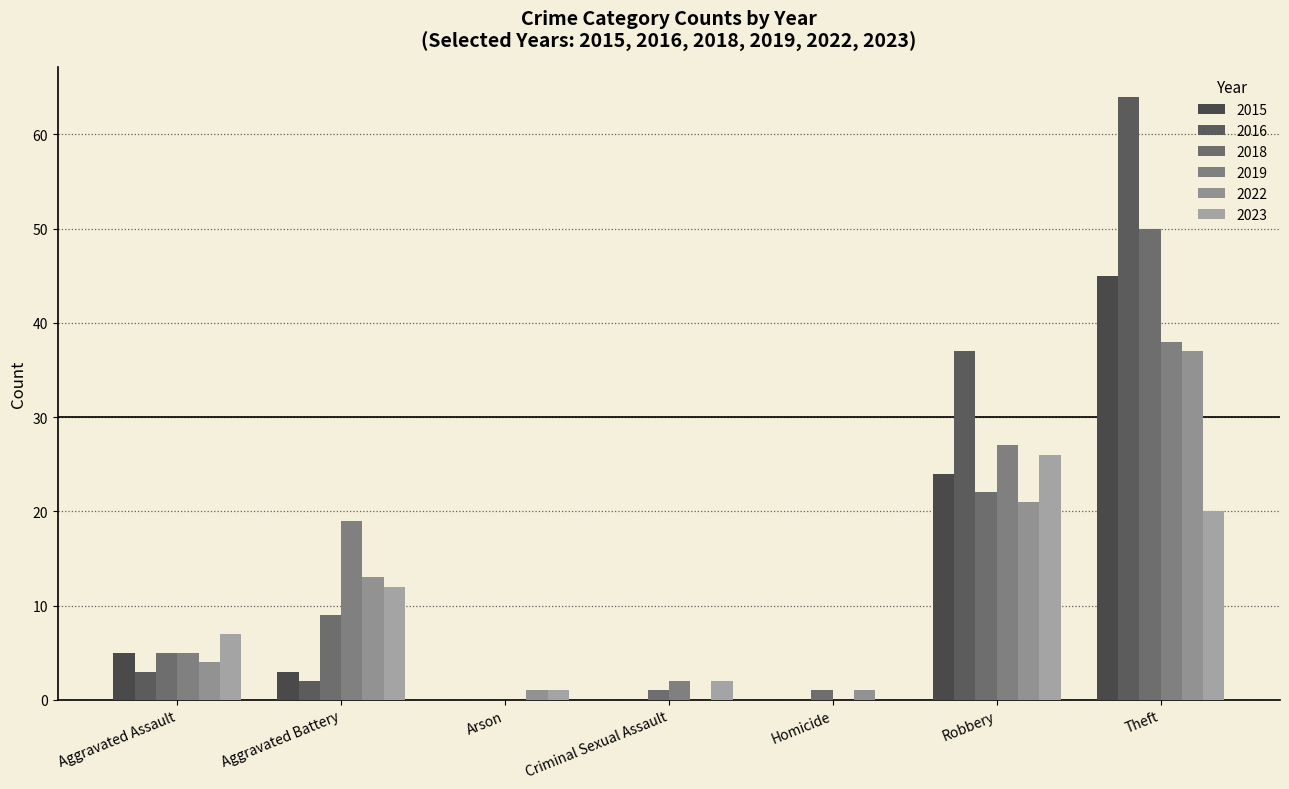

Reading right to left, transcribe all the data shown in this chart.

2018: Theft=50	Robbery=22	Homicide=1	Criminal Sexual Assault=1	Arson=0	Aggravated Battery=9	Aggravated Assault=5
2022: Theft=37	Robbery=21	Homicide=1	Criminal Sexual Assault=0	Arson=1	Aggravated Battery=13	Aggravated Assault=4
2019: Theft=38	Robbery=27	Homicide=0	Criminal Sexual Assault=2	Arson=0	Aggravated Battery=19	Aggravated Assault=5
2023: Theft=20	Robbery=26	Homicide=0	Criminal Sexual Assault=2	Arson=1	Aggravated Battery=12	Aggravated Assault=7
2015: Theft=45	Robbery=24	Homicide=0	Criminal Sexual Assault=0	Arson=0	Aggravated Battery=3	Aggravated Assault=5
2016: Theft=64	Robbery=37	Homicide=0	Criminal Sexual Assault=0	Arson=0	Aggravated Battery=2	Aggravated Assault=3